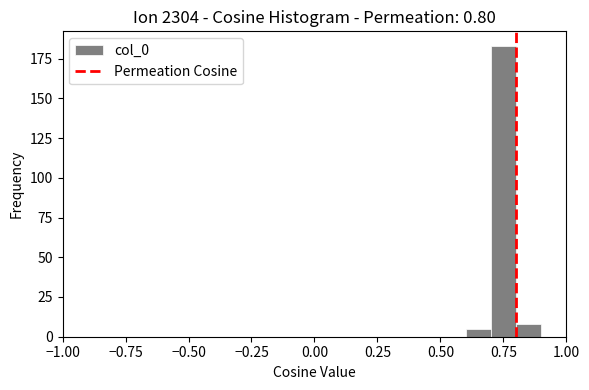

Around what value on the x-axis is the tallest bar? Give the approximate position of its centre, as read against the axis.

0.75